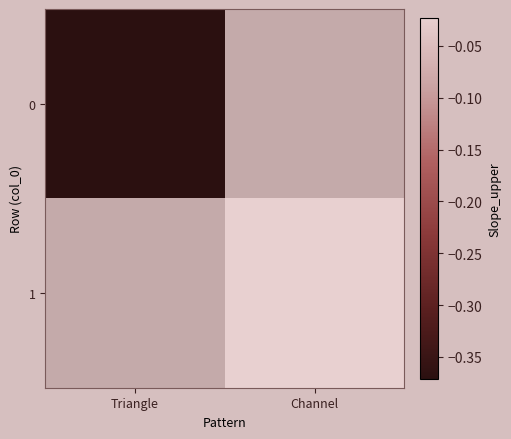

Is it true that 1 equals -0.0 at Channel?

False